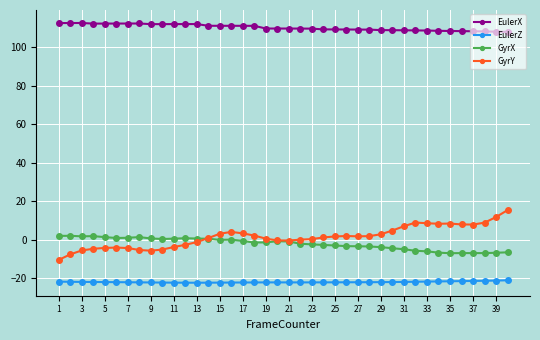

What is the difference between the second highest and minimum values in the EulerZ series?

1.1